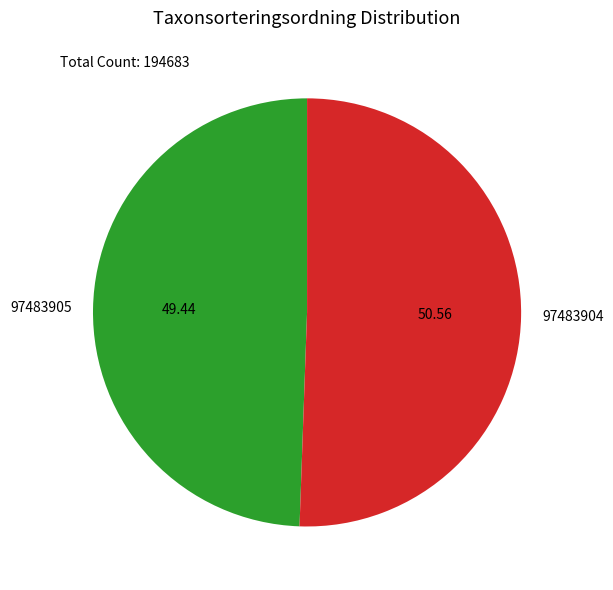

Rank the categories by value from highest to lowest.

97483904, 97483905